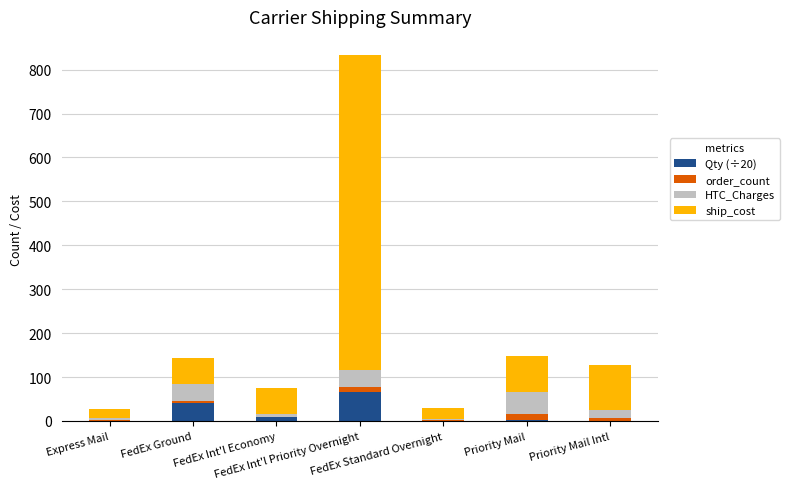

Which series has the largest total across all categories?

ship_cost